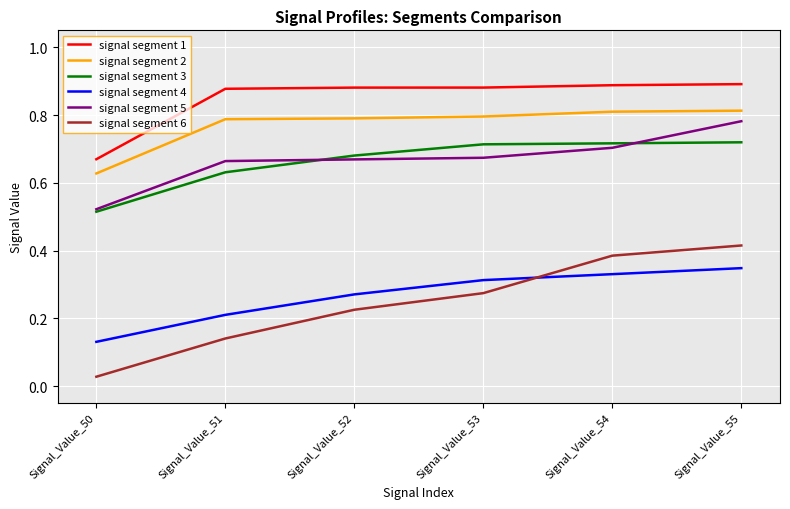

The value of signal segment 3 at Signal_Value_54 is 1.0. True or false?

False